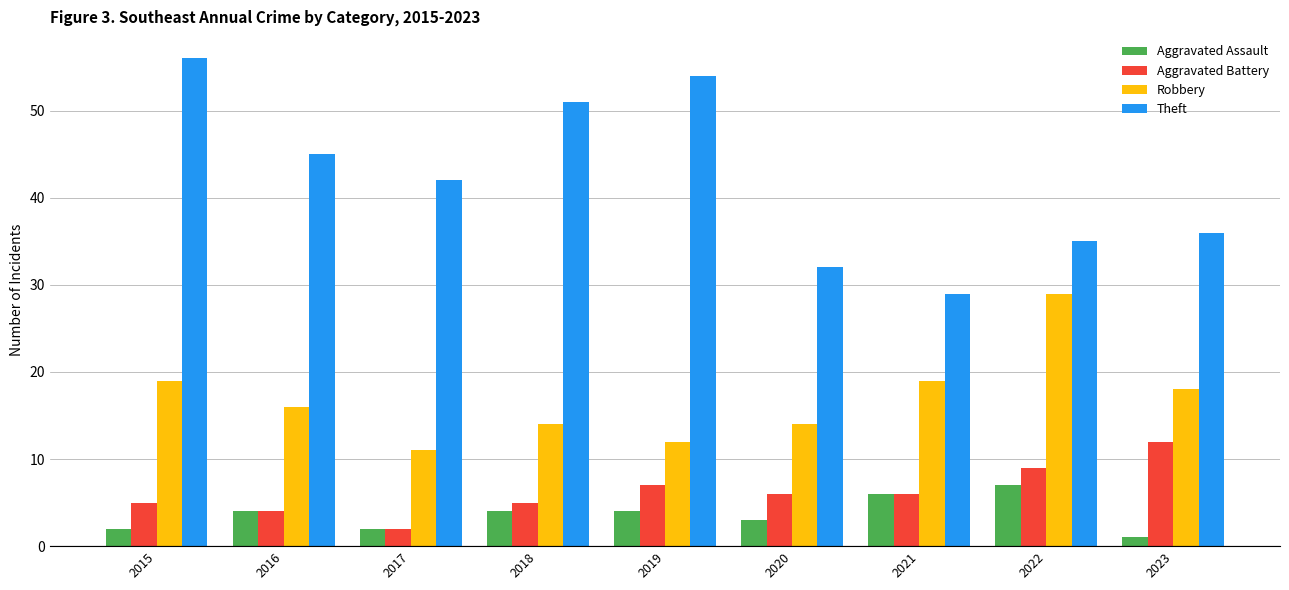

Rank the series by their maximum value, from lowest to highest.

Aggravated Assault, Aggravated Battery, Robbery, Theft